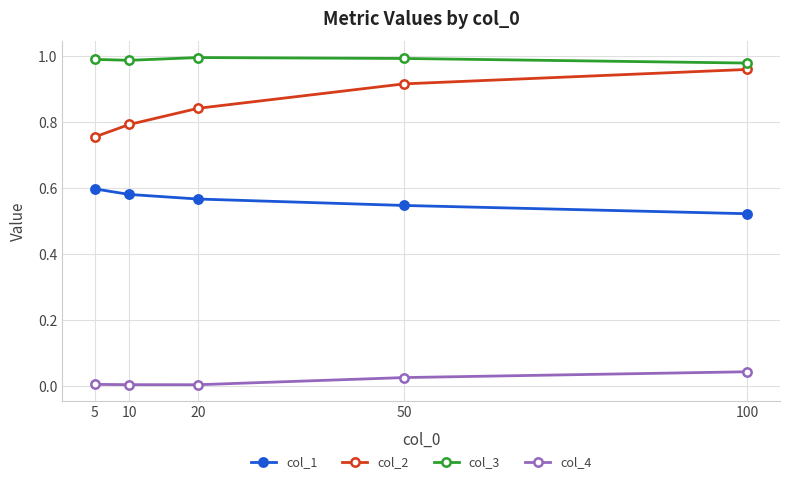

True or false: col_3 and col_1 intersect in this chart.

False